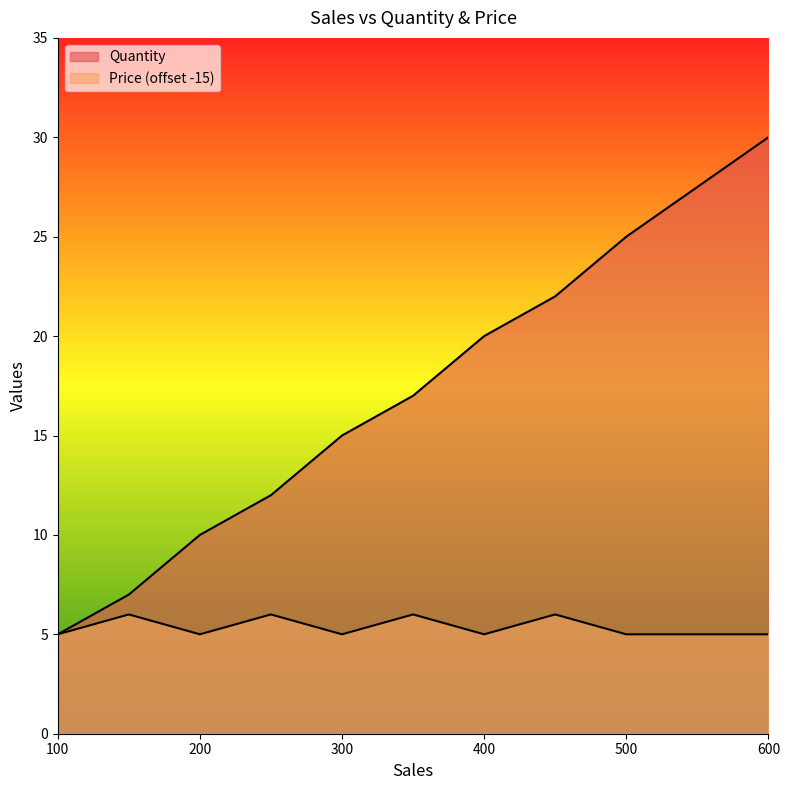

True or false: Price has a value of 21 at 150.

True